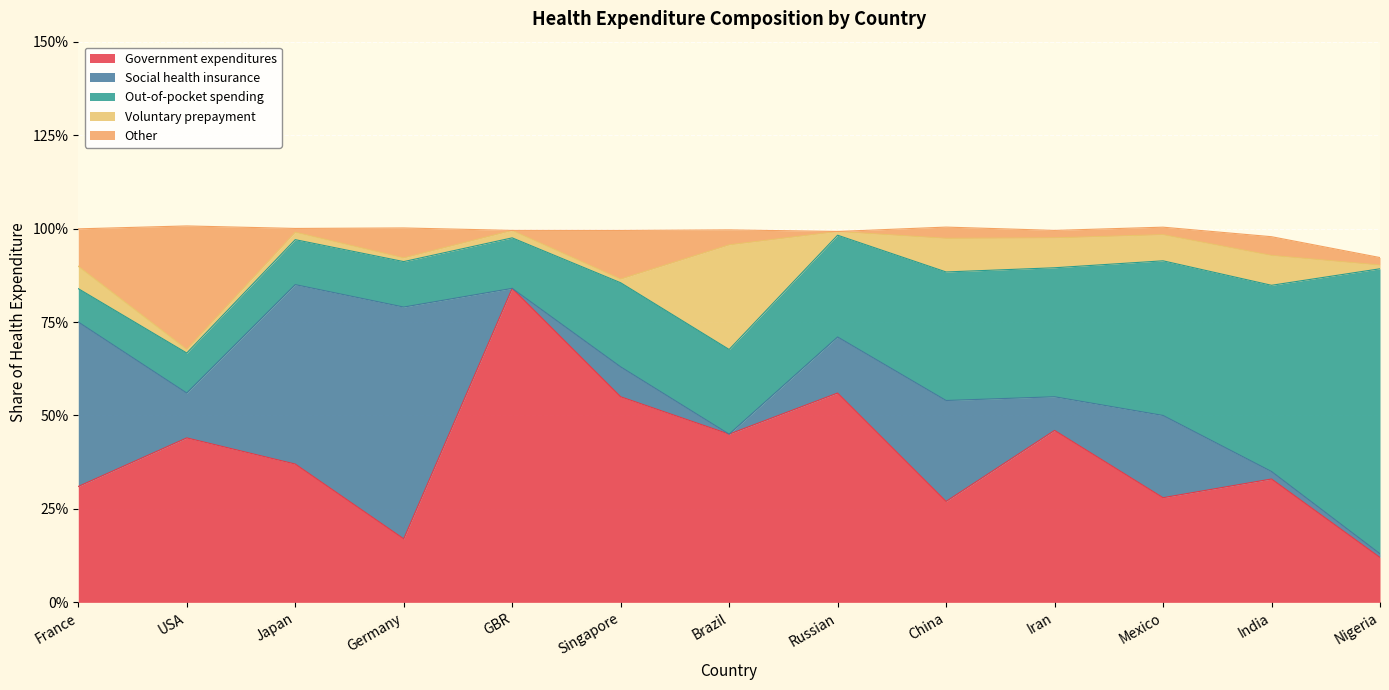

The value of Voluntary prepayment at France is 0.0. True or false?

False